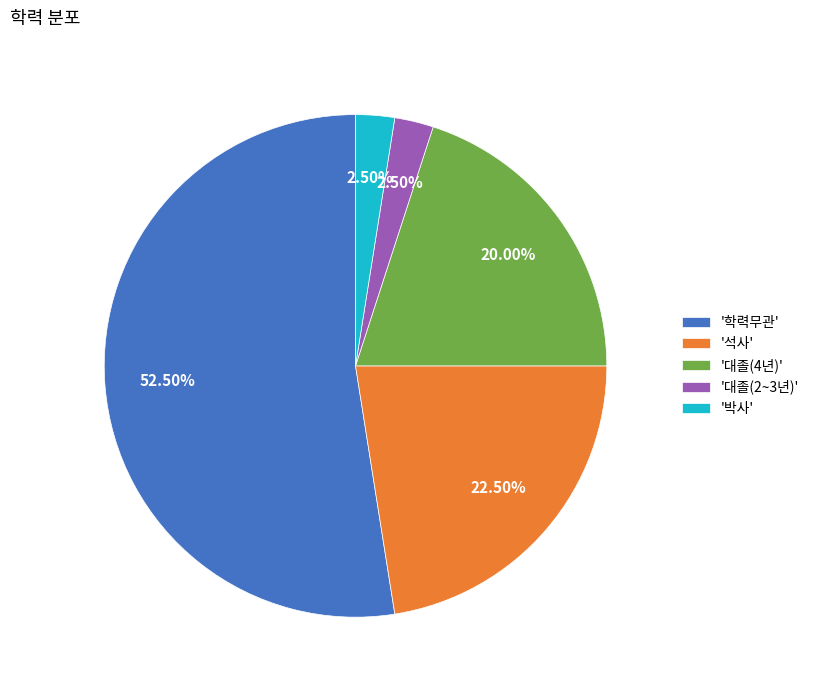

Which slice is the largest?

'학력무관'